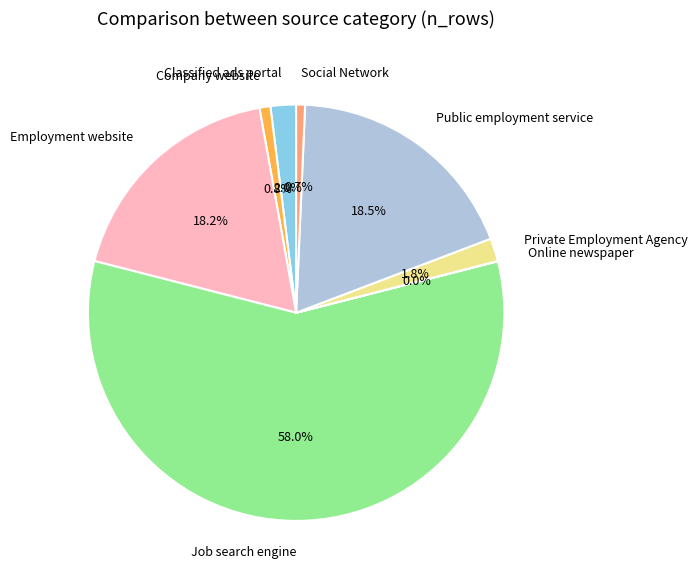

Is there any slice that represents more than half of the pie?

Yes